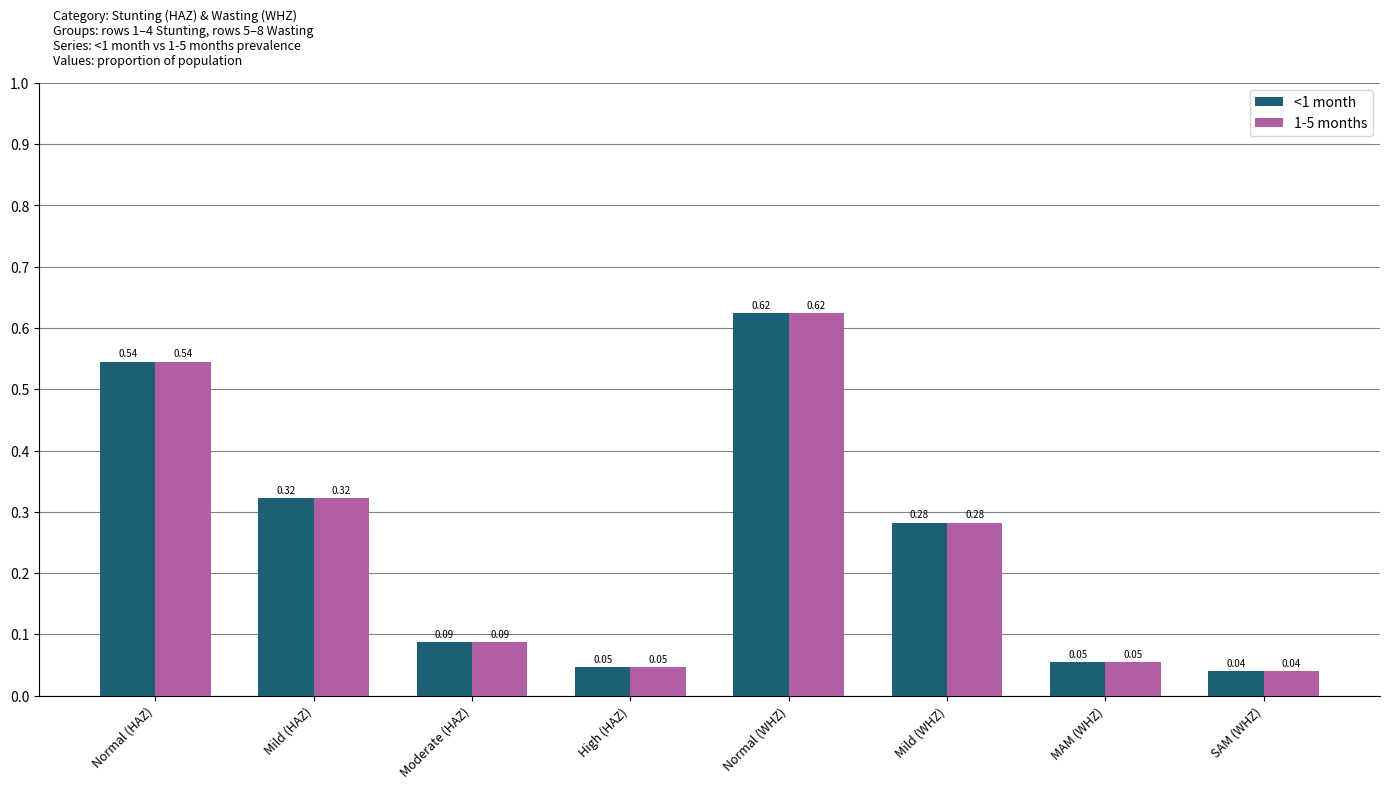

What position from the left is Normal (HAZ)?

1